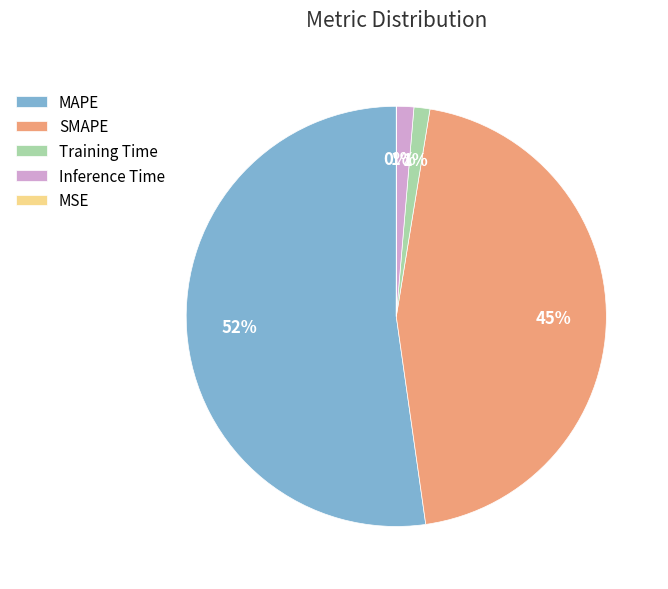

To the nearest percent, what portion does Training Time represent?

1%